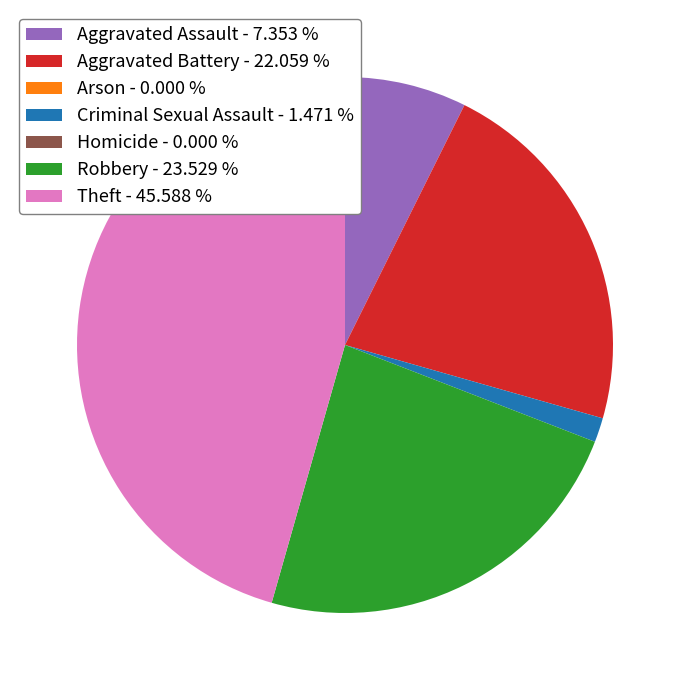

What is the largest slice in the pie chart?

Theft